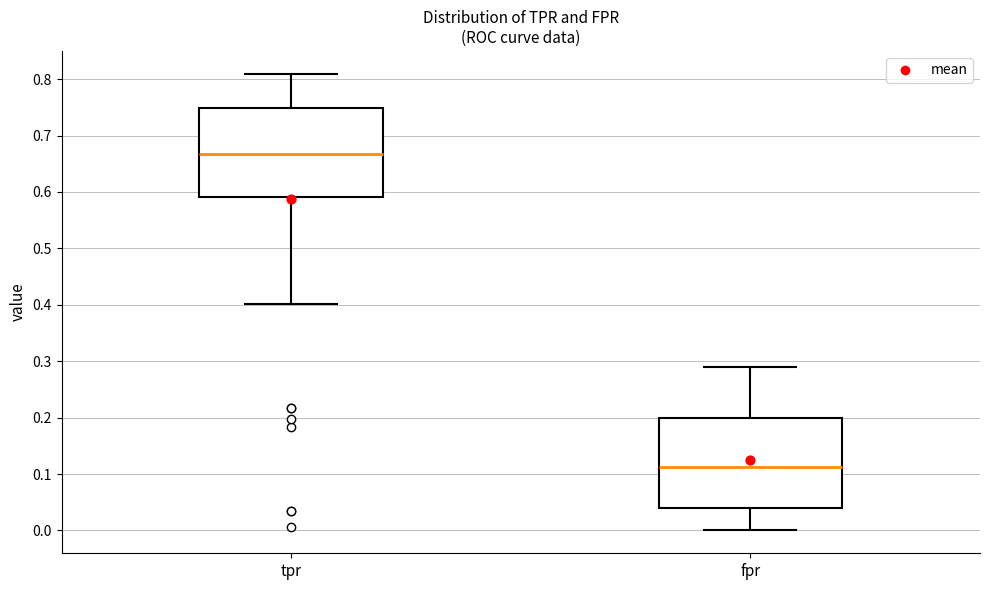

Reading left to right, transcribe this box plot: for each box, give where its median line is, the range the box spans, and where its two whiskers end, as read against the y-axis. The values are not printed on the chart, so give them approximately, as read against the axis.

tpr: median 0.67, box 0.59 to 0.75, whiskers 0.40 to 0.81
fpr: median 0.11, box 0.04 to 0.20, whiskers 0.00 to 0.29